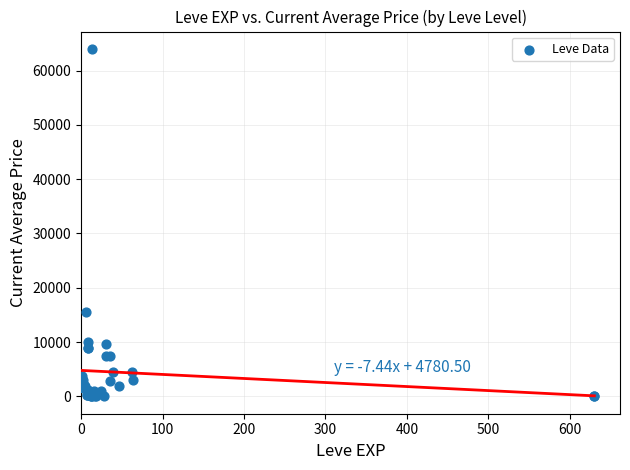

What Y value in the scatter plot is closest to 32000?

15611.0